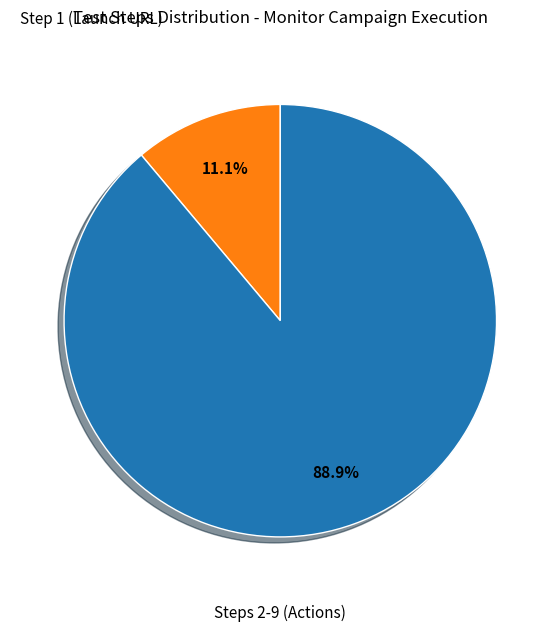

Is there any slice that represents more than half of the pie?

Yes